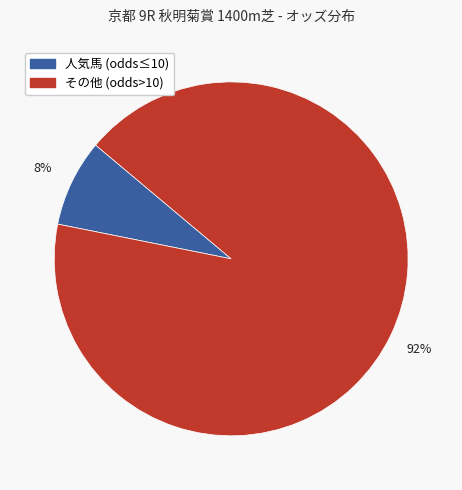

To the nearest percent, what is the average slice percentage?

50%